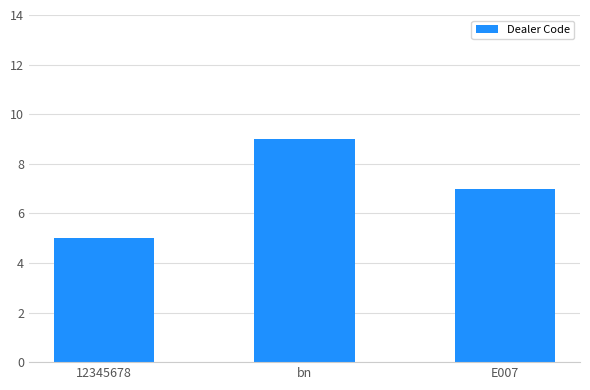

Are the bars grouped side by side (vs. stacked)?

No